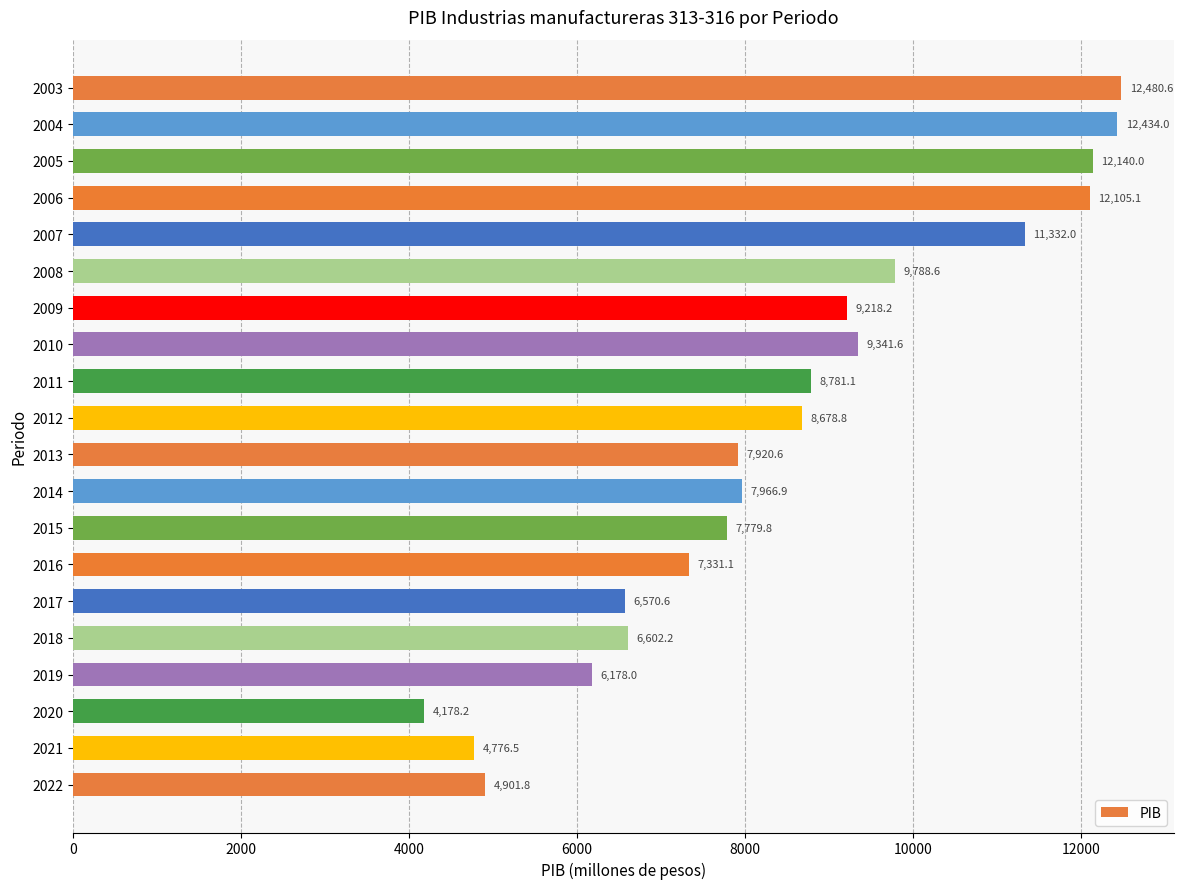

Reading top to bottom, transcribe all the data shown in this chart.

12480.6	12434.0	12140.0	12105.1	11332.0	9788.6	9218.2	9341.6	8781.1	8678.8	7920.6	7966.9	7779.8	7331.1	6570.6	6602.2	6178.0	4178.2	4776.5	4901.8